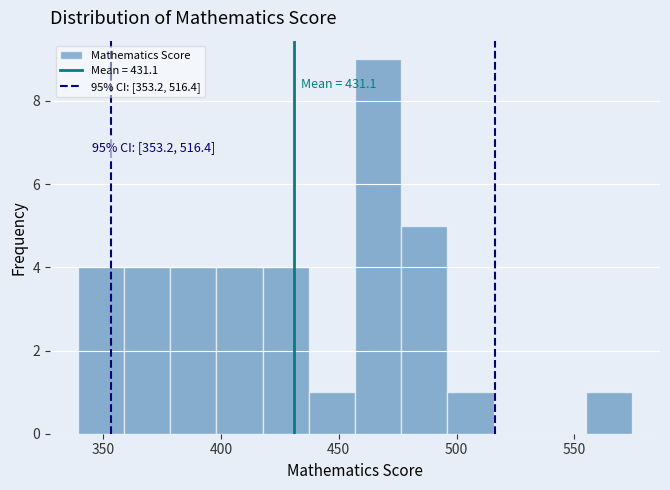

Read against the x-axis, roughly where is the centre of the tallest bar?

465